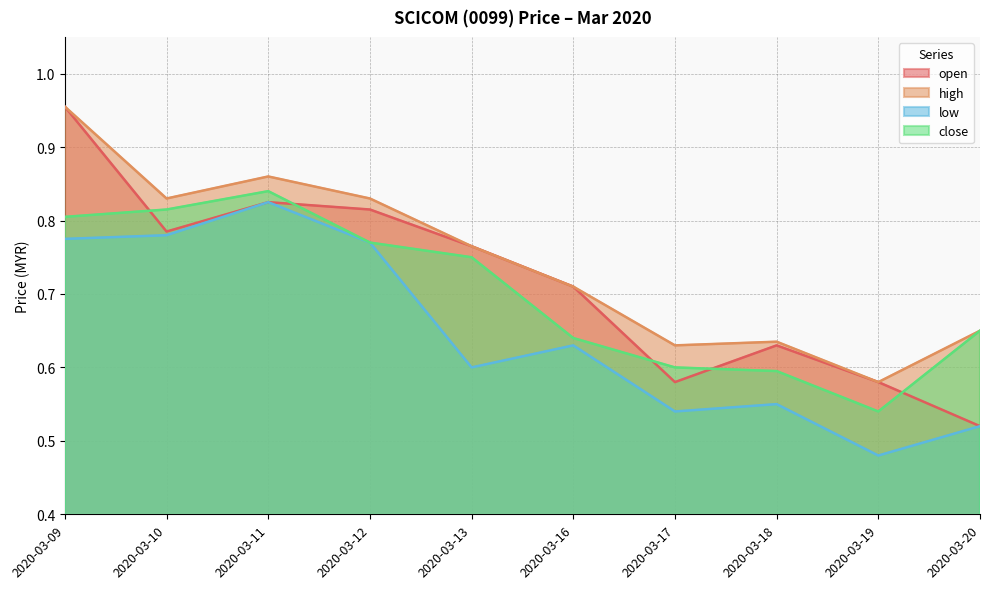

What are all the series names shown in the legend?

open, high, low, close